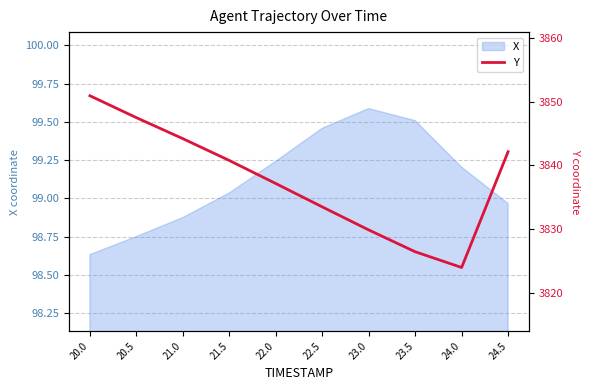

Read the value at 24.5.

3842.1